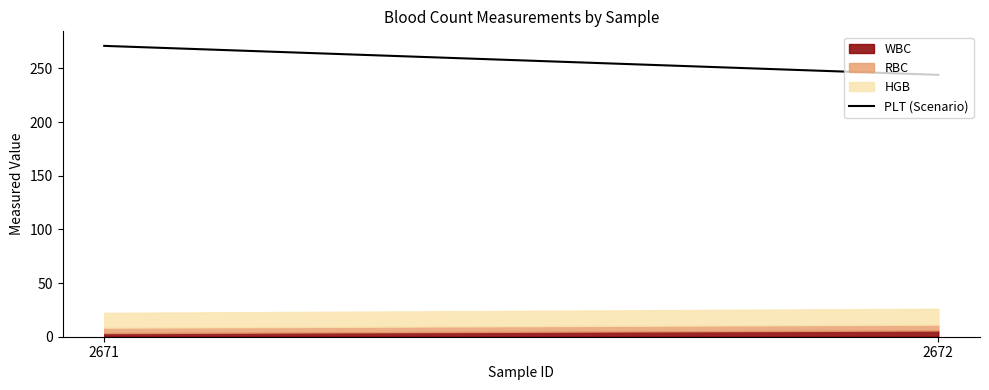

The chart shows a value of 390 at 2672. True or false?

False